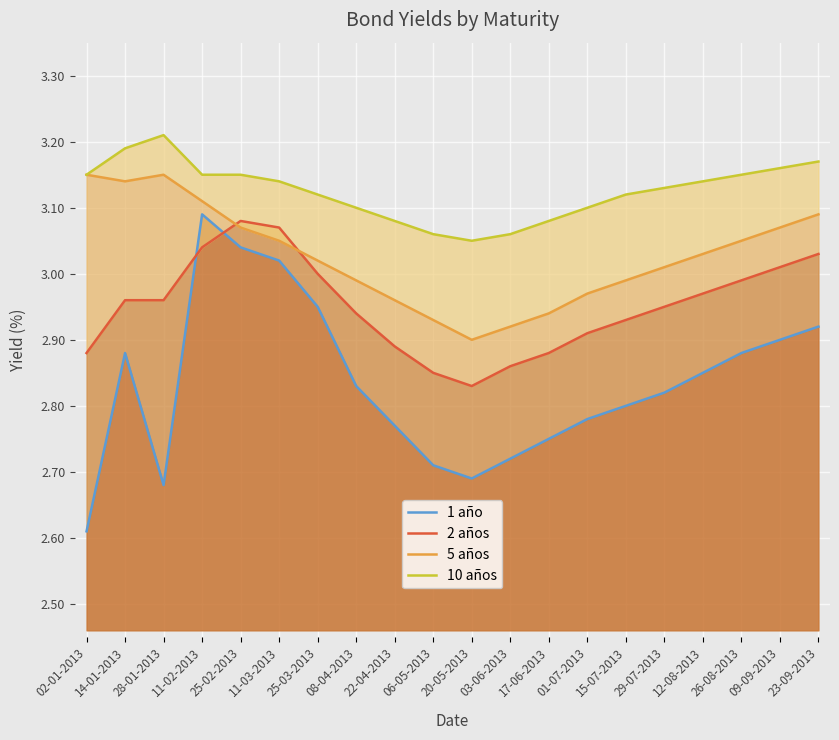

Is it true that 1 año equals 4.6 at 25-02-2013?

False